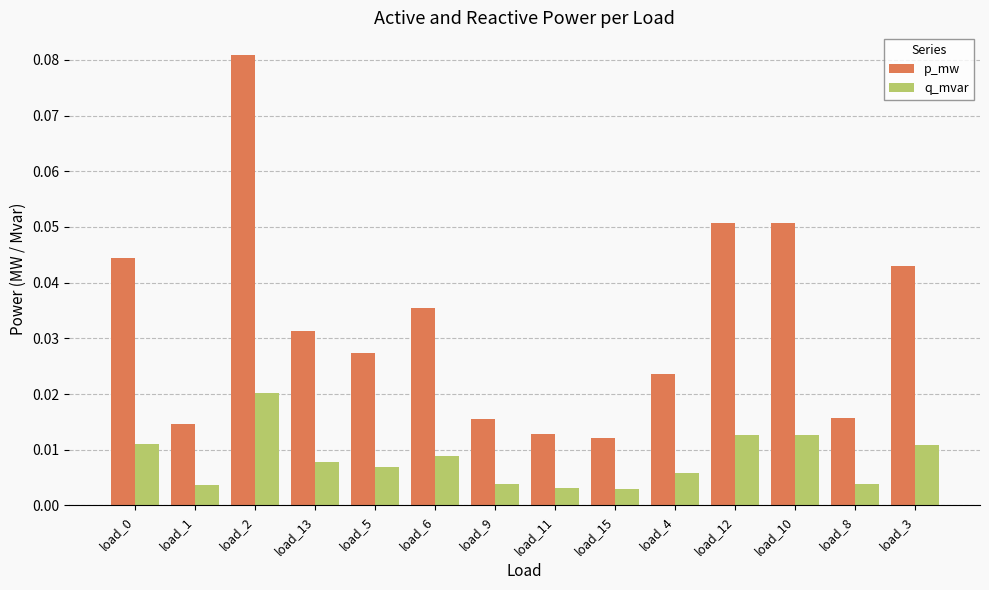

Which series has the largest total across all categories?

p_mw